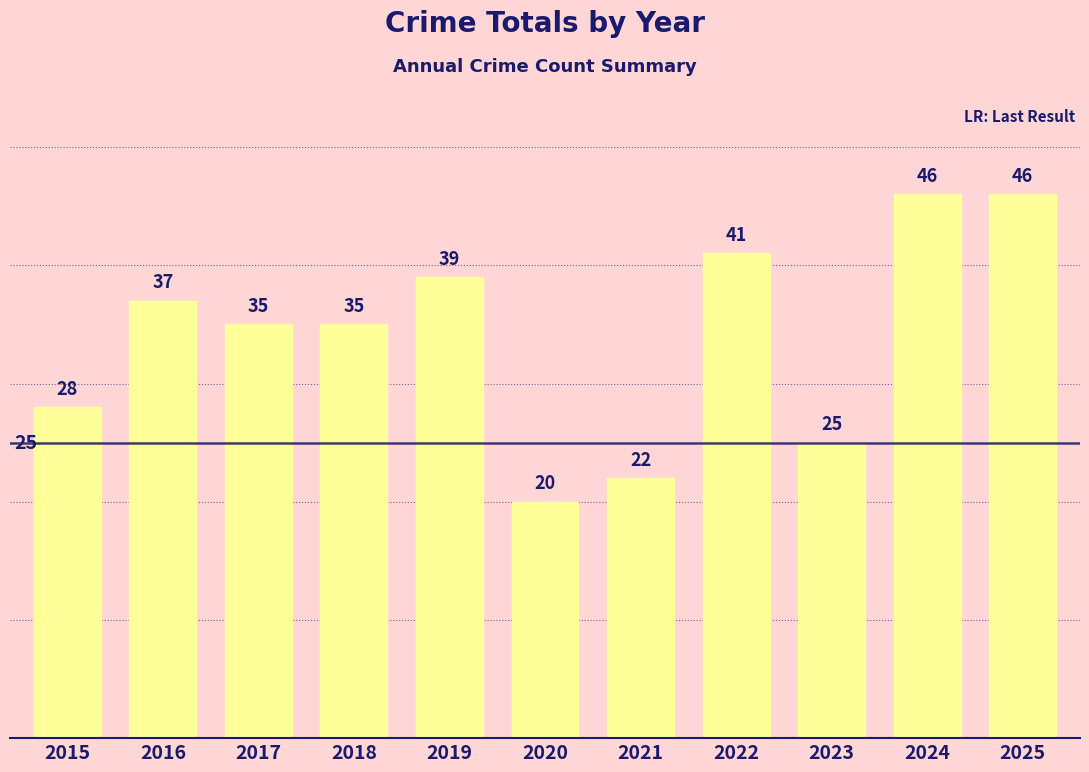

What is the change in value from 2019 to 2024?

+7